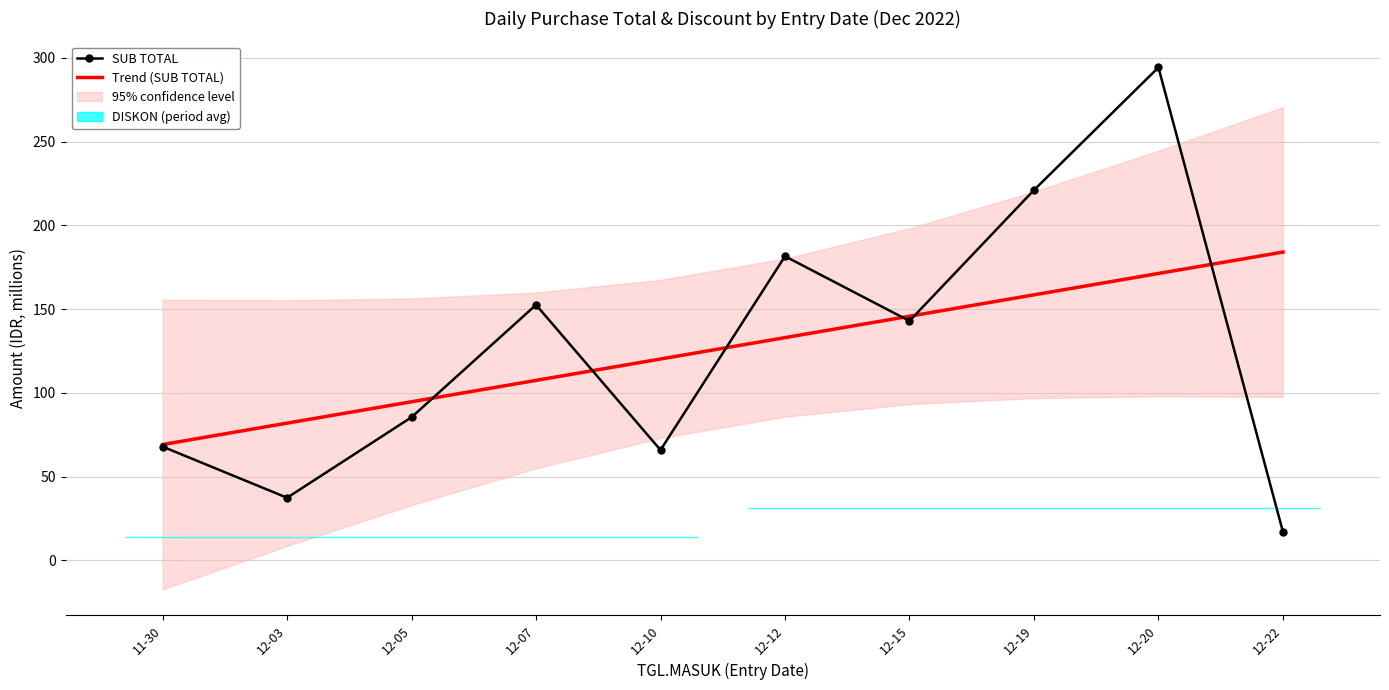

What is the average value of the Trend (SUB TOTAL) series?

126.6